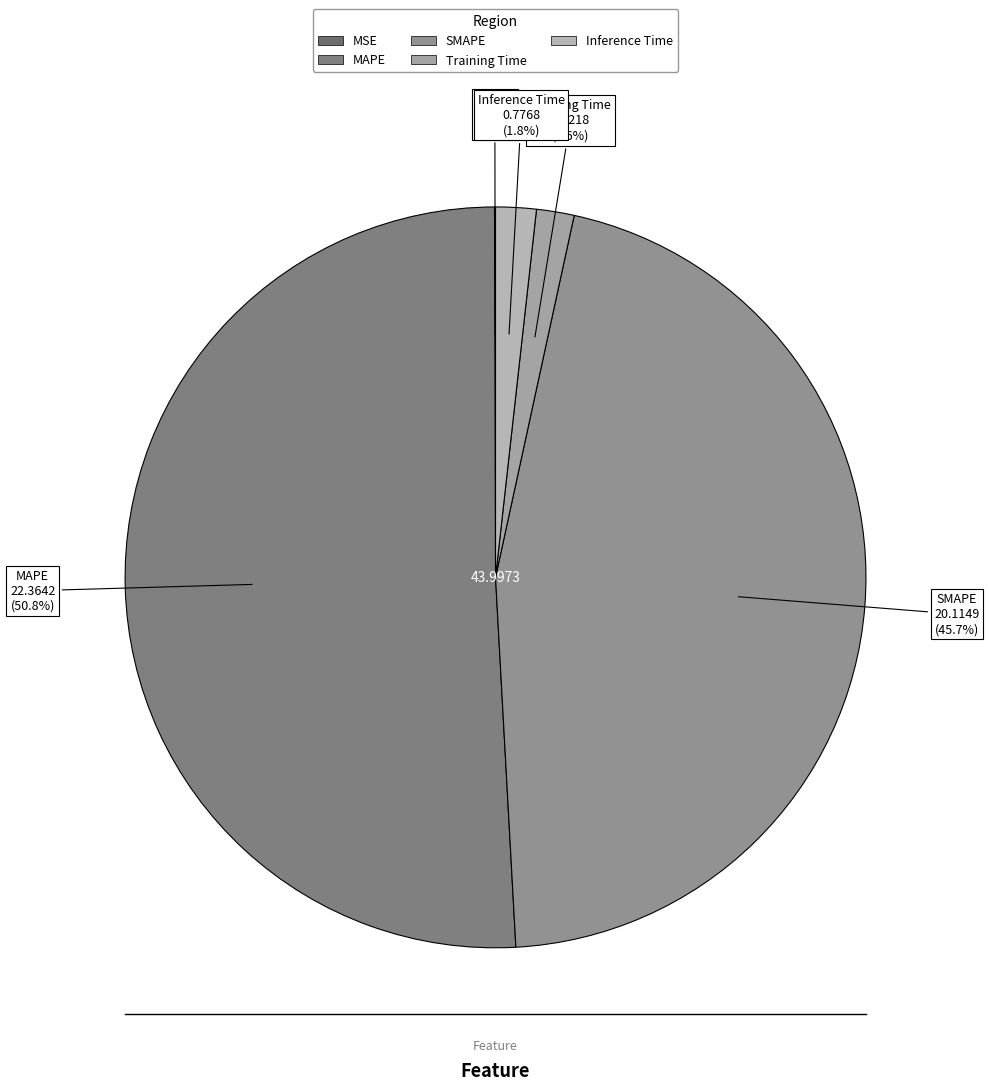

Which category has the biggest portion of the pie?

MAPE